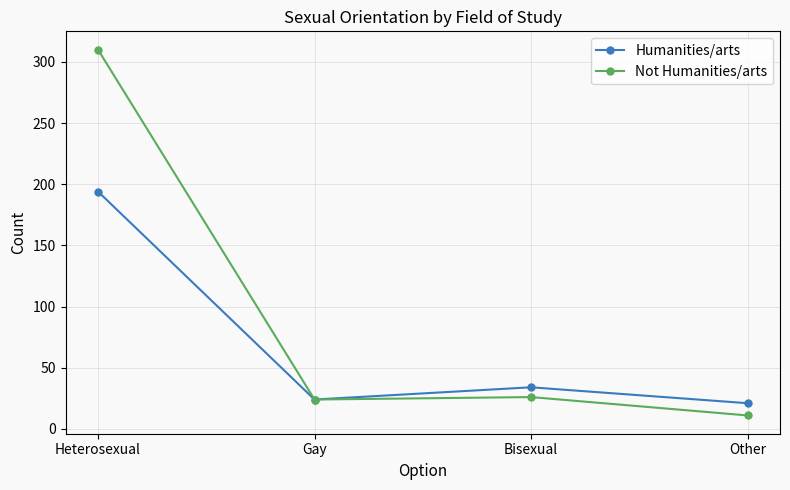

What is the difference between the highest and lowest values at Other?

10